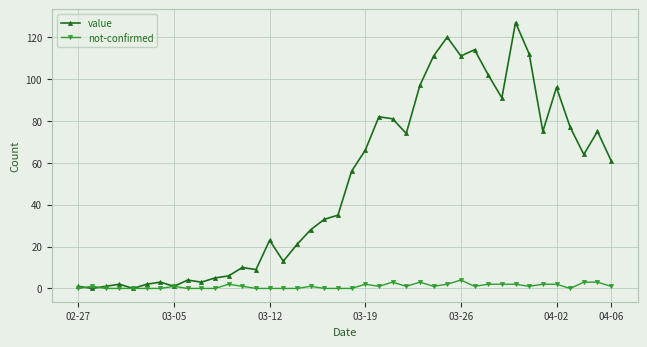

Rank the series by their average value, from highest to lowest.

value, not-confirmed